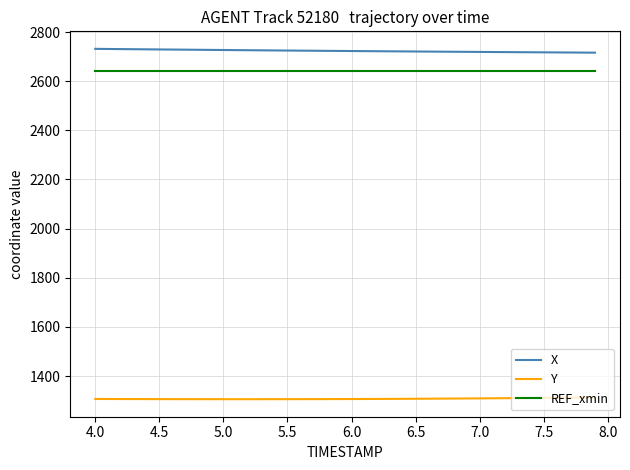

Does the chart display data point markers on the line(s)?

No